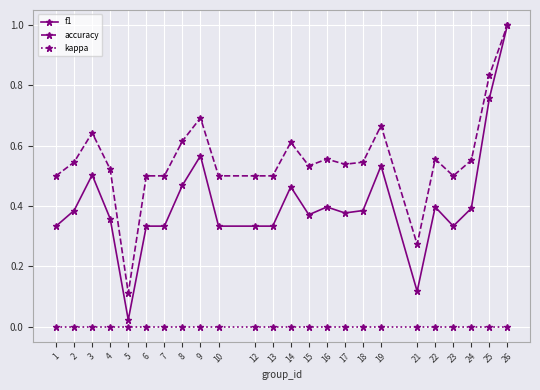

Rank the series at 23 from highest to lowest value.

accuracy, f1, kappa